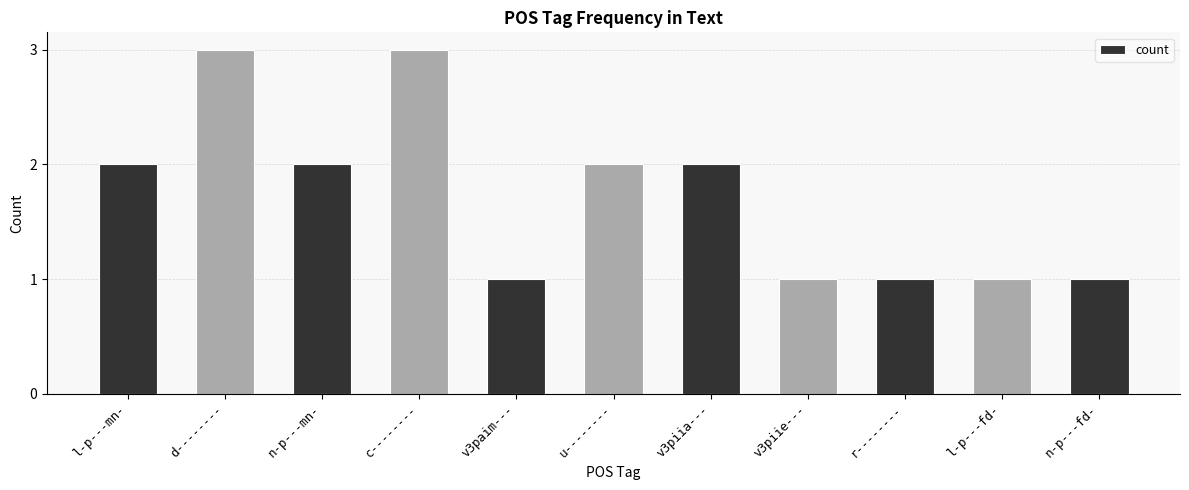

What is the minimum value shown in the chart?

1